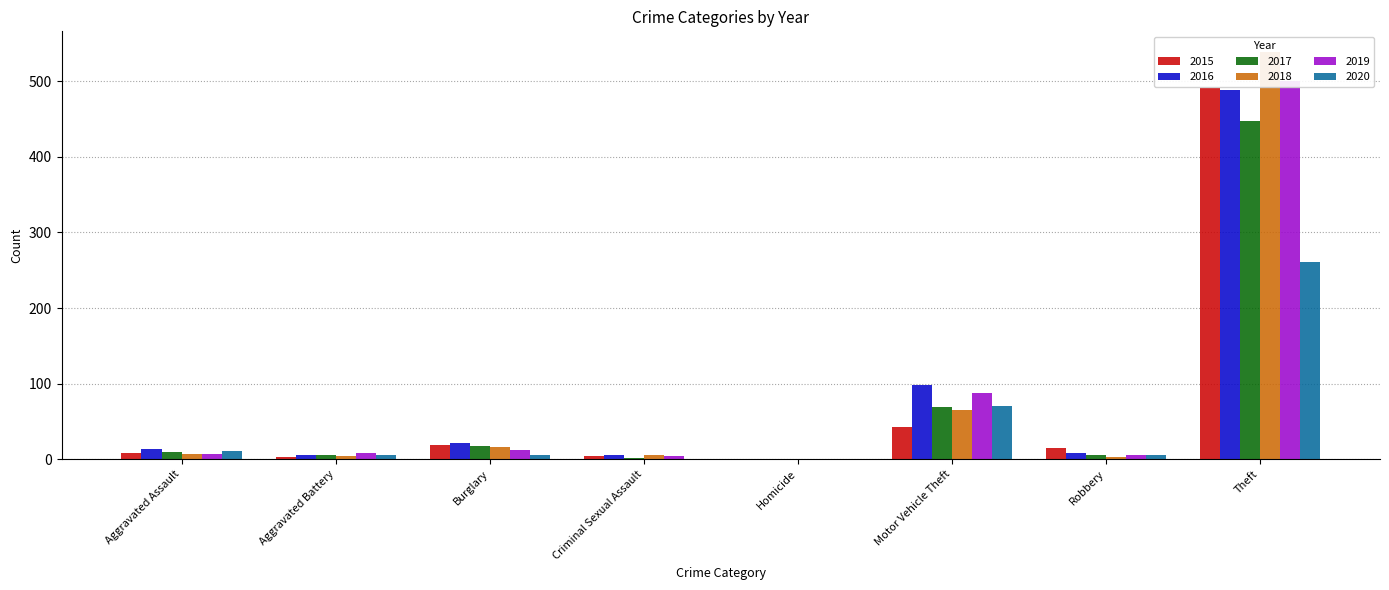

The 2017 series shows 9 at Robbery. True or false?

False